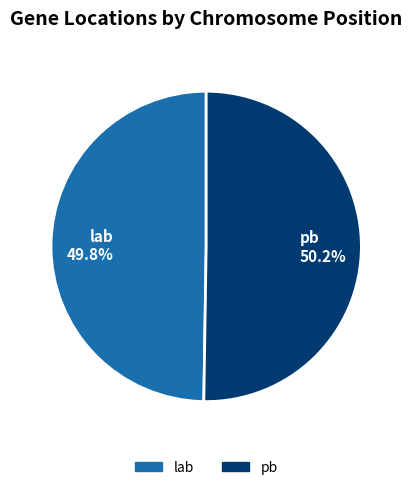

What percentage do lab 49.8% and pb 50.2% together represent?

100.0%